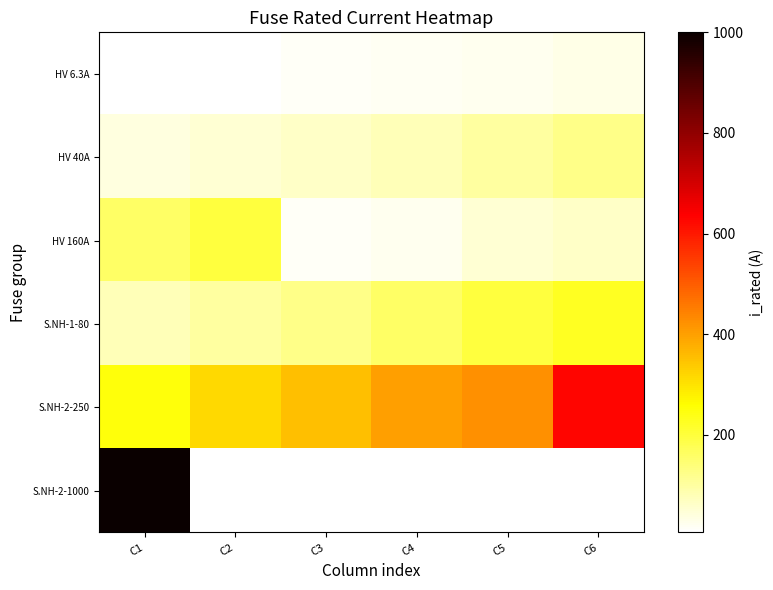

Where does the S.NH-1-80 series first go above 160?

C5